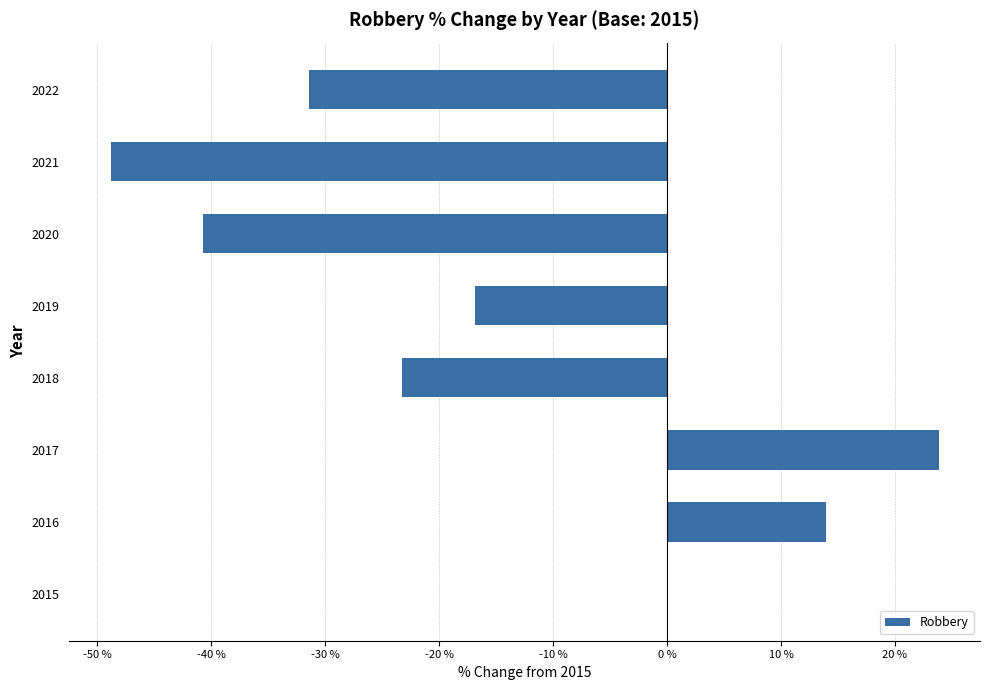

Count the number of data series in this chart.

1